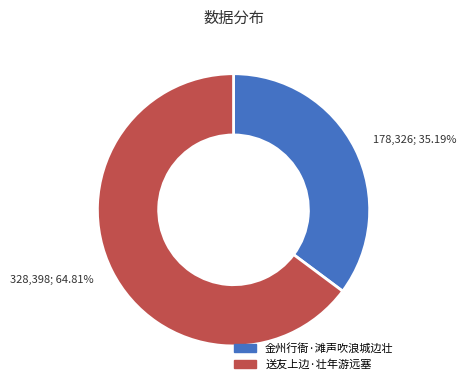

Does any single category account for the majority?

Yes